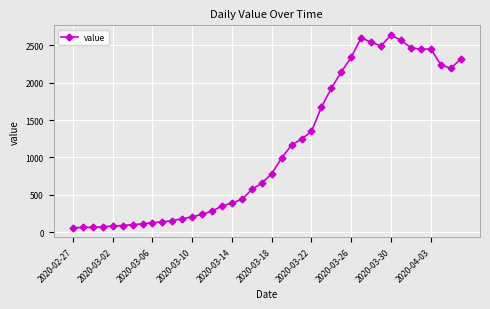

What is the average value?

1124